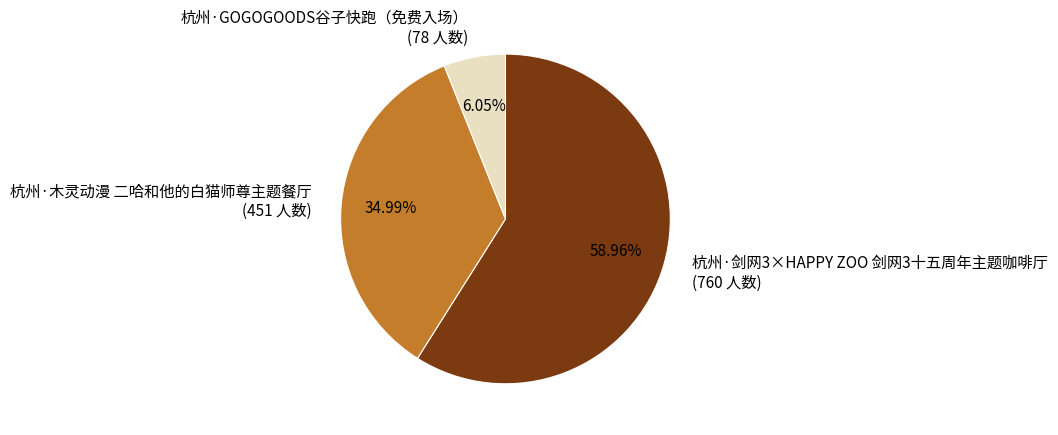

What is the majority slice?

杭州·剑网3×HAPPY ZOO 剑网3十五周年主题咖啡厅